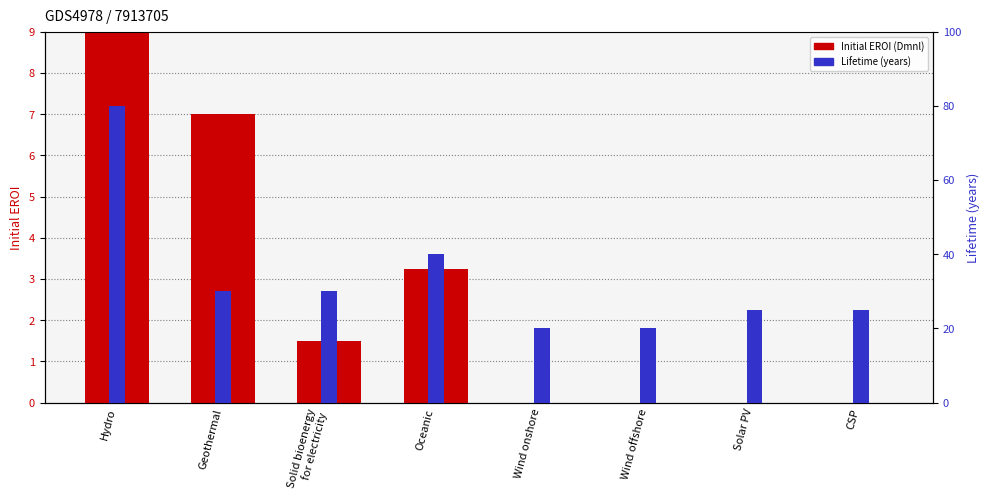

Count the number of data series in this chart.

2